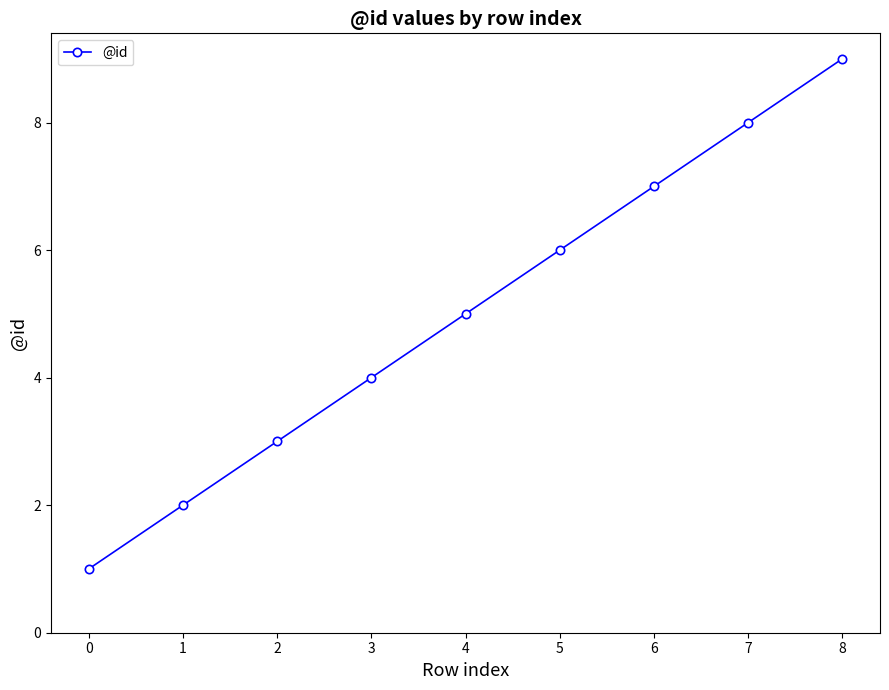

What is the change in value from 0 to 4?

+4